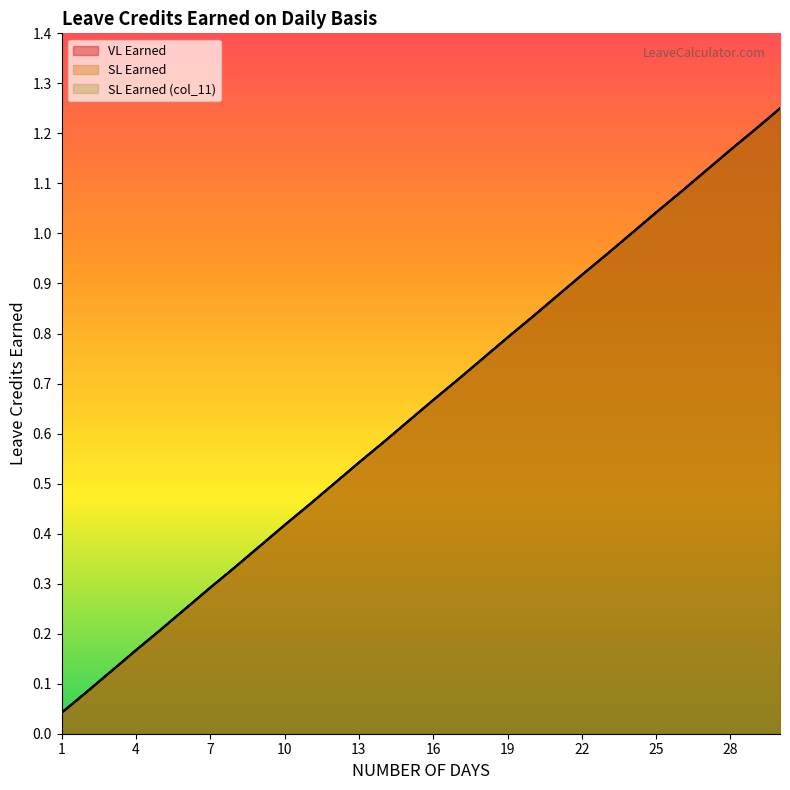

True or false: SL Earned has more than 1 points higher than both neighbors.

False